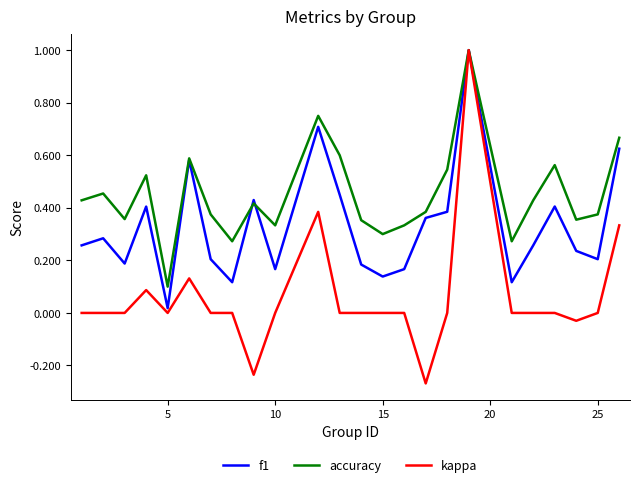

List the series in order of their overall mean, highest first.

accuracy, f1, kappa